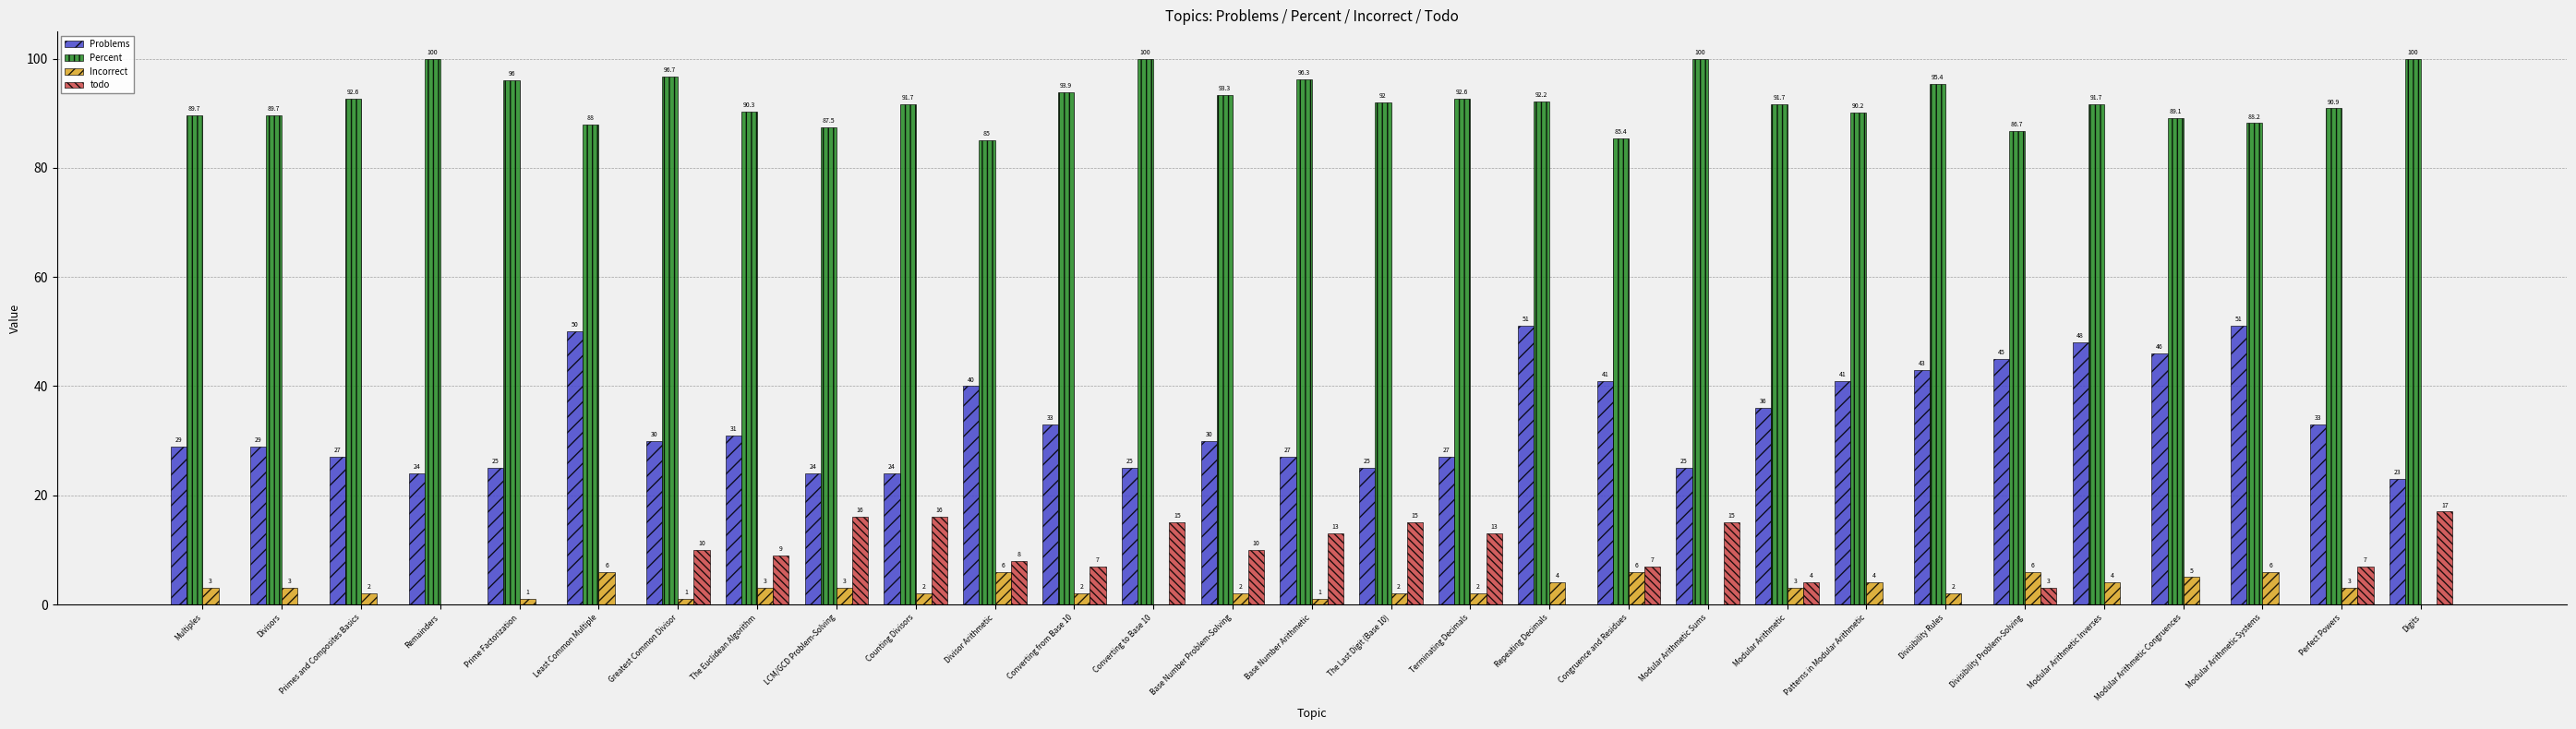

True or false: Percent has a value of 130.8 at Congruence and Residues.

False